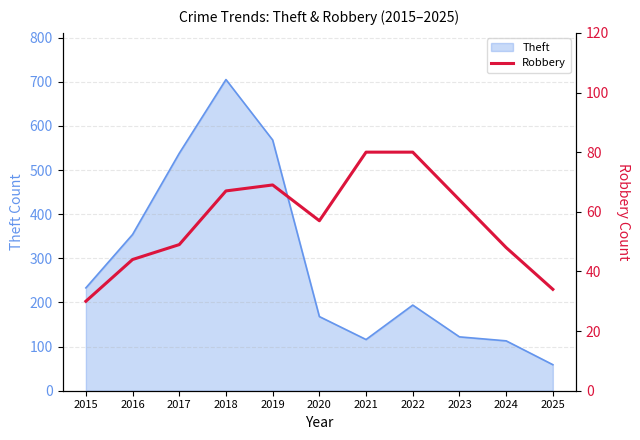

Which category has the highest value in the Theft series?

2018